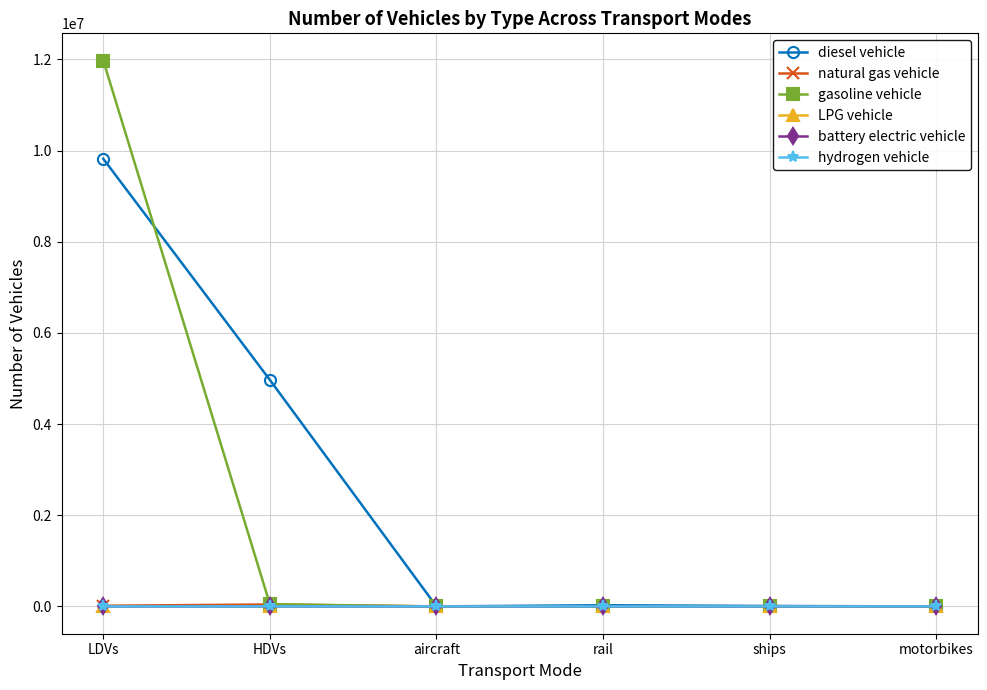

Which category has the highest value across all series?

LDVs